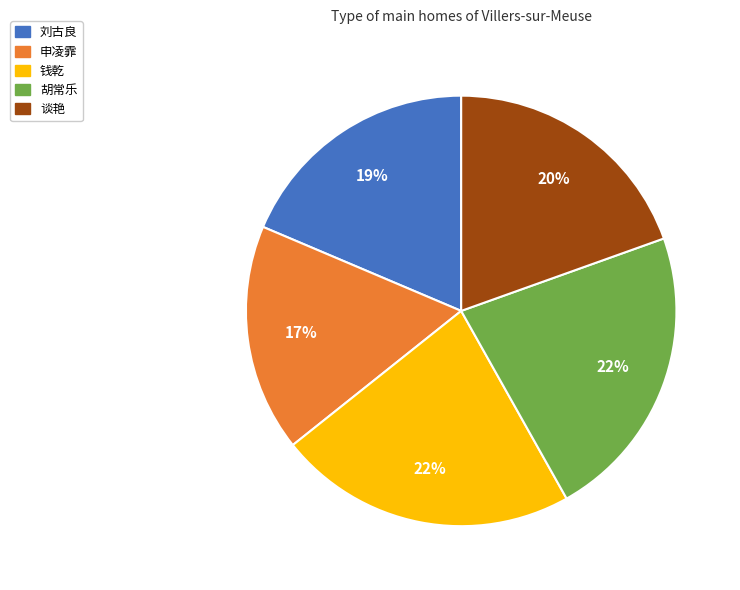

Do 谈艳 and 胡常乐 together represent more than half of the pie?

No